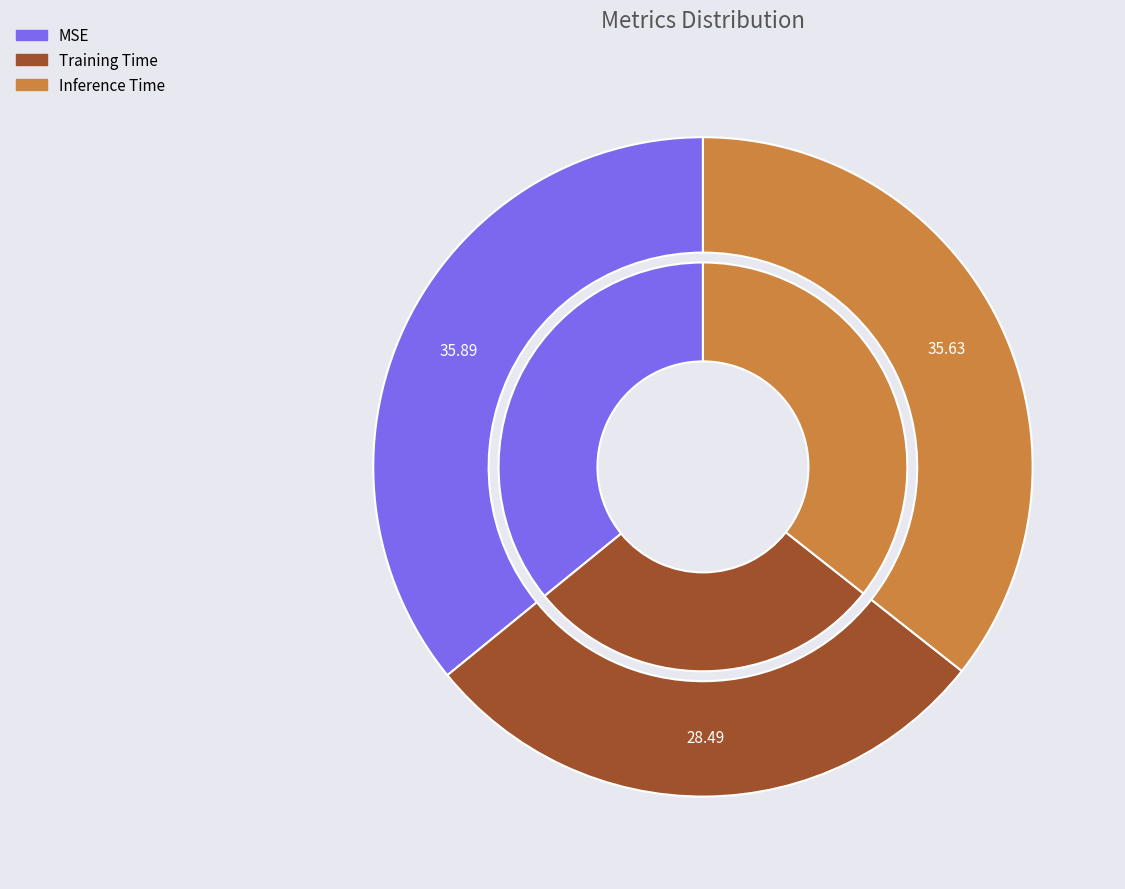

Which slice is the smallest?

Training Time